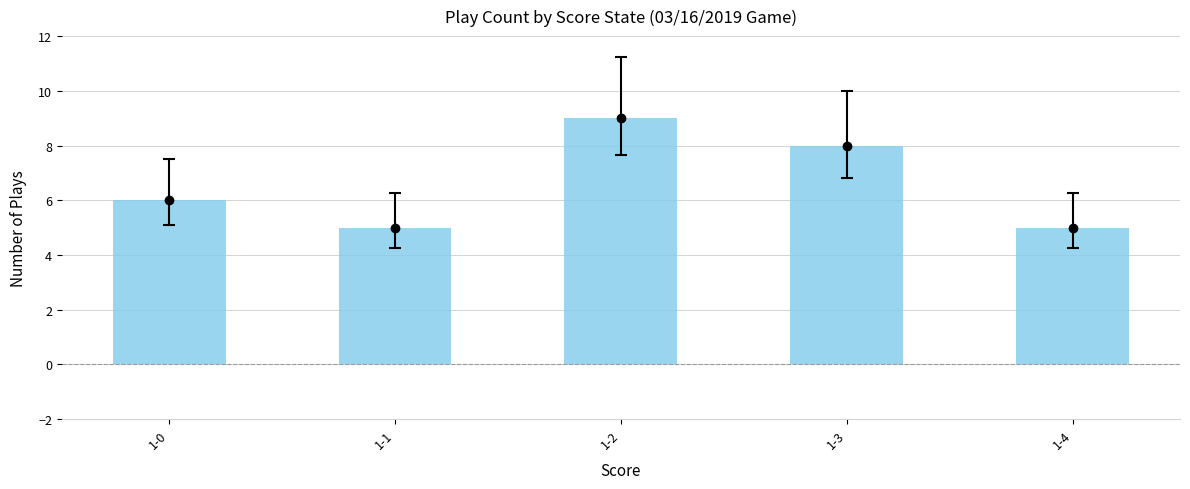

What is the difference between the maximum and minimum values?

4